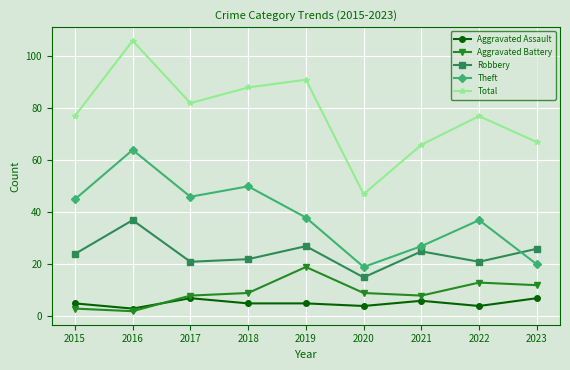

Which series has the largest range (max minus min)?

Total